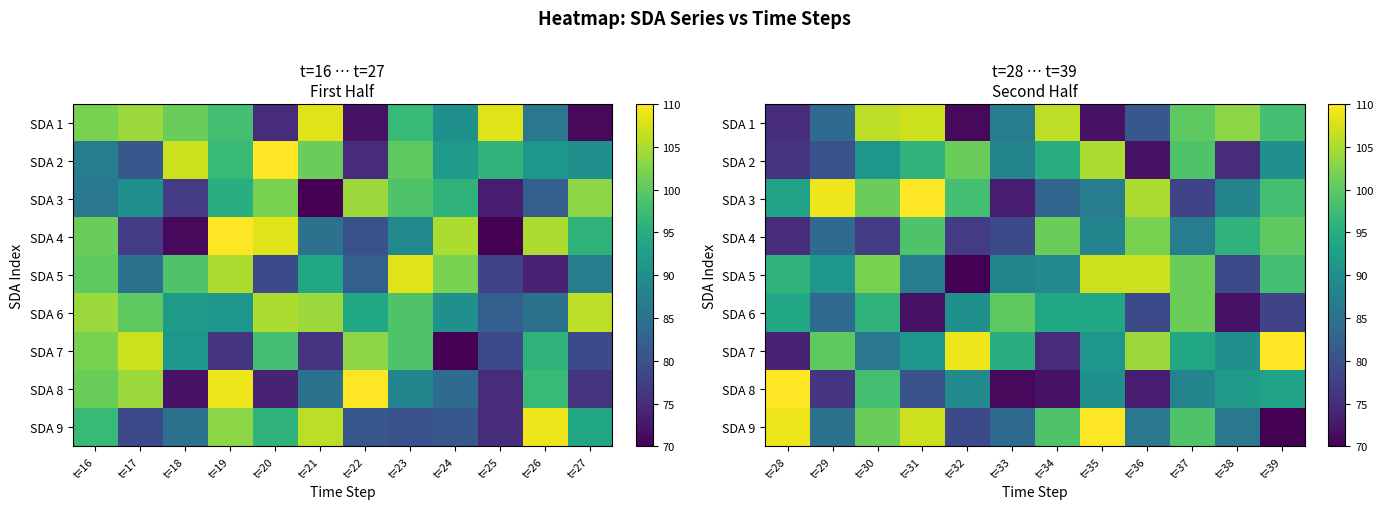

Is it true that SDA 3 equals 57 at t=30?

False